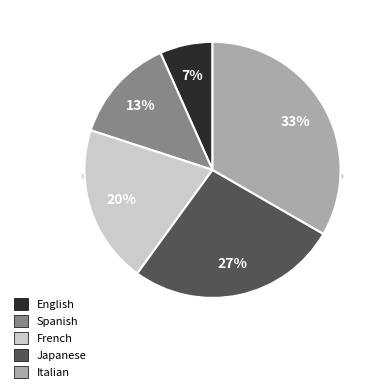

Which slice is the smallest?

English